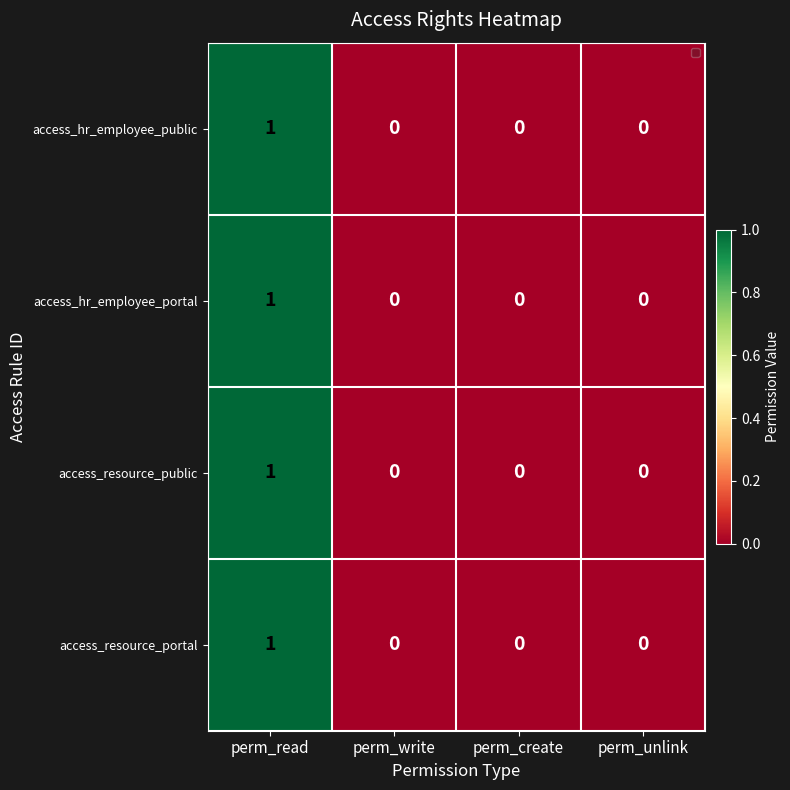

Is the value of access_resource_public at perm_write greater than the value of access_hr_employee_portal at perm_read?

No